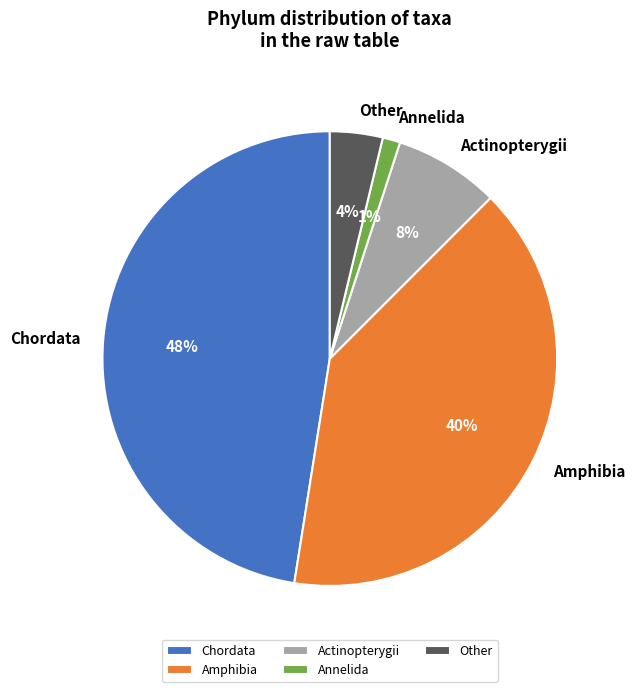

Which slice is the largest?

Chordata